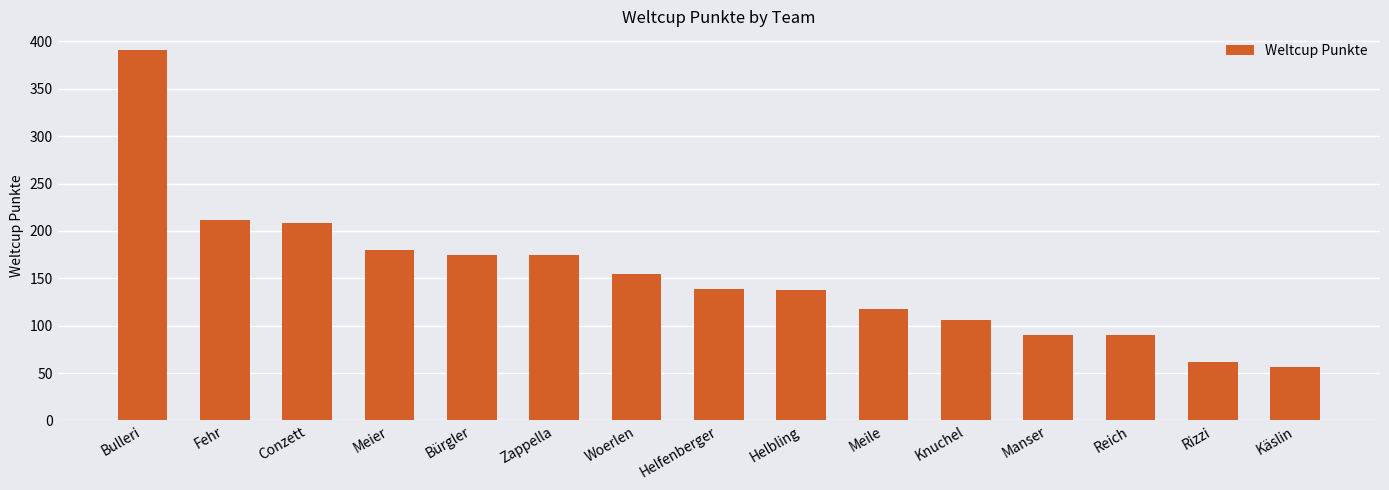

What is the approximate value at Helbling?

138